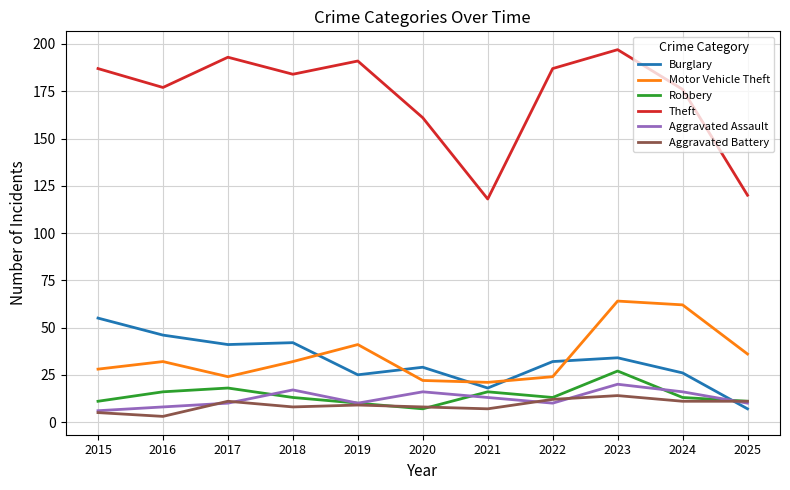

Is this an area chart (filled region under the line)?

No